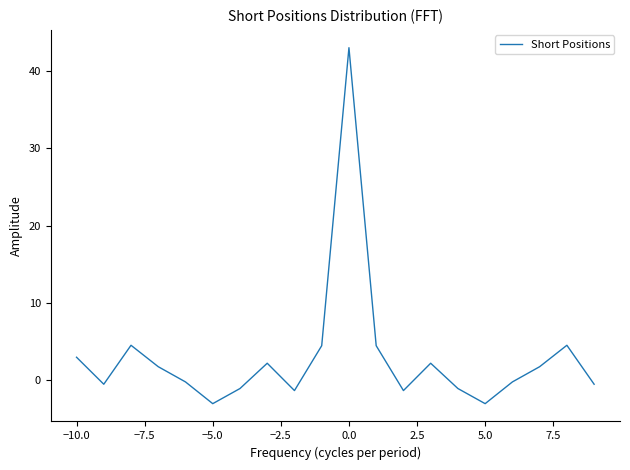

What is the minimum value shown in the chart?

-3.0